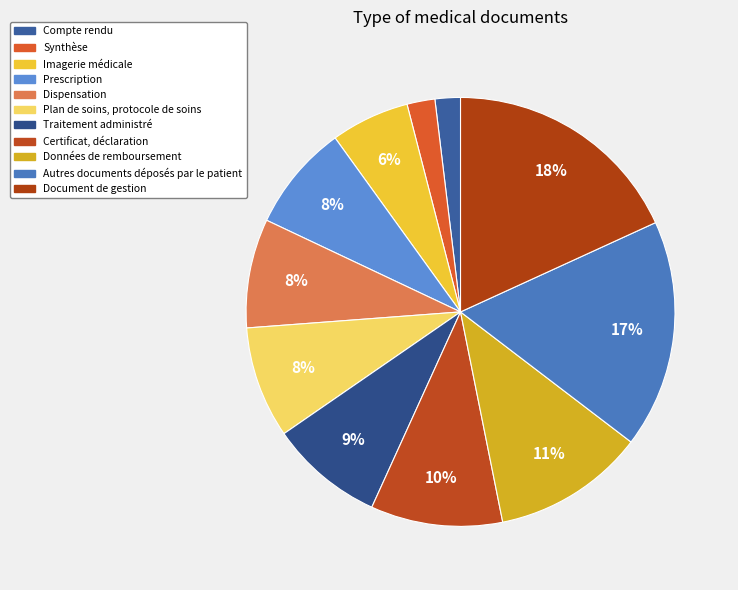

To the nearest percent, what portion does Prescription represent?

8%